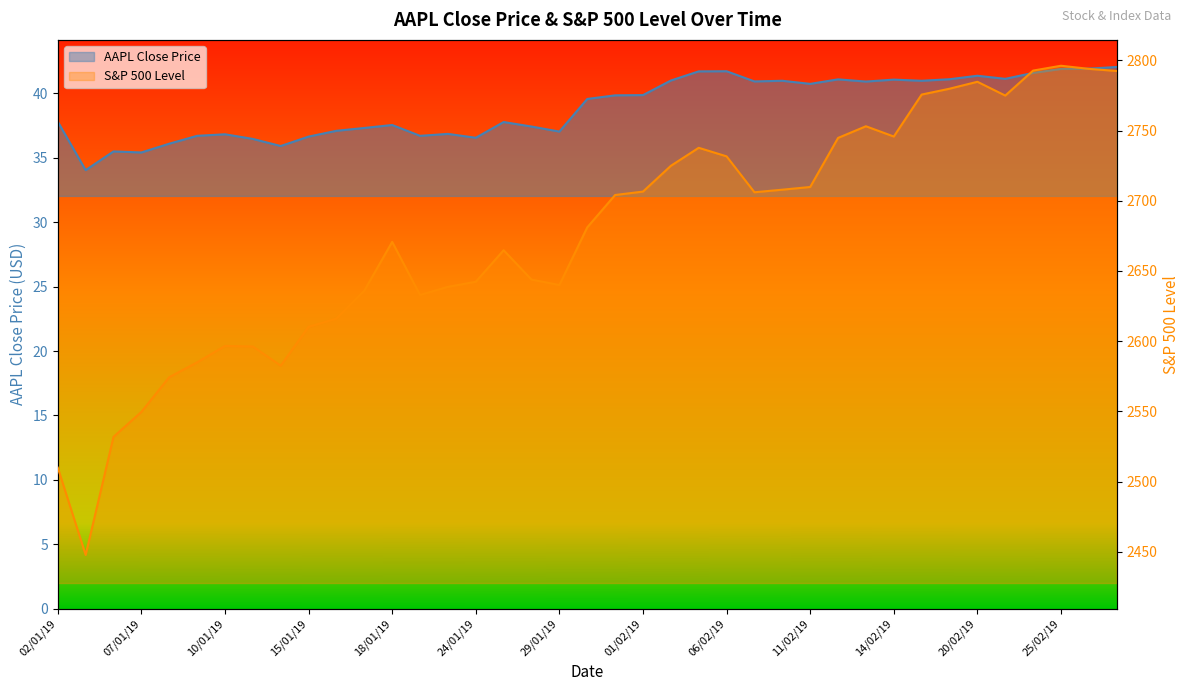

At which category does S&P 500 Level reach its first local valley?

03/01/19